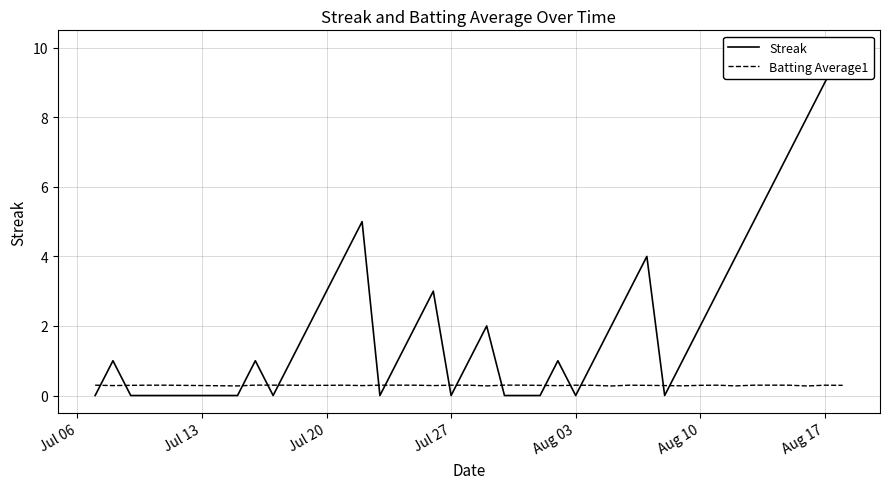

Where is the first local minimum for Batting Average1?

Jul 13